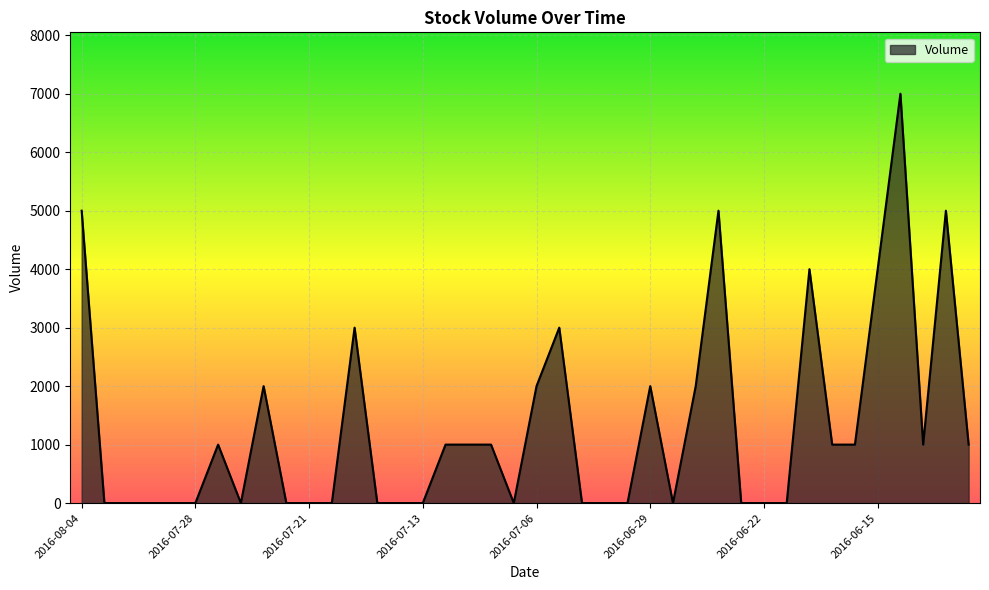

What is the maximum value shown in the chart?

7000